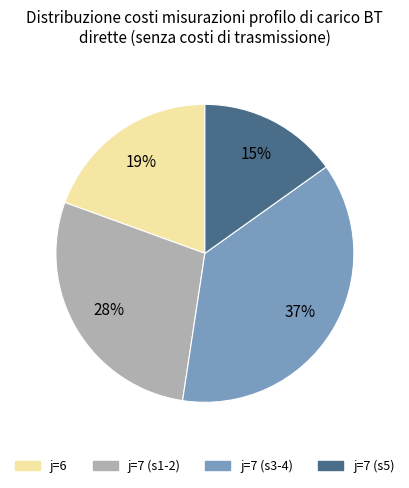

What is the largest slice in the pie chart?

j=7 (s3-4)